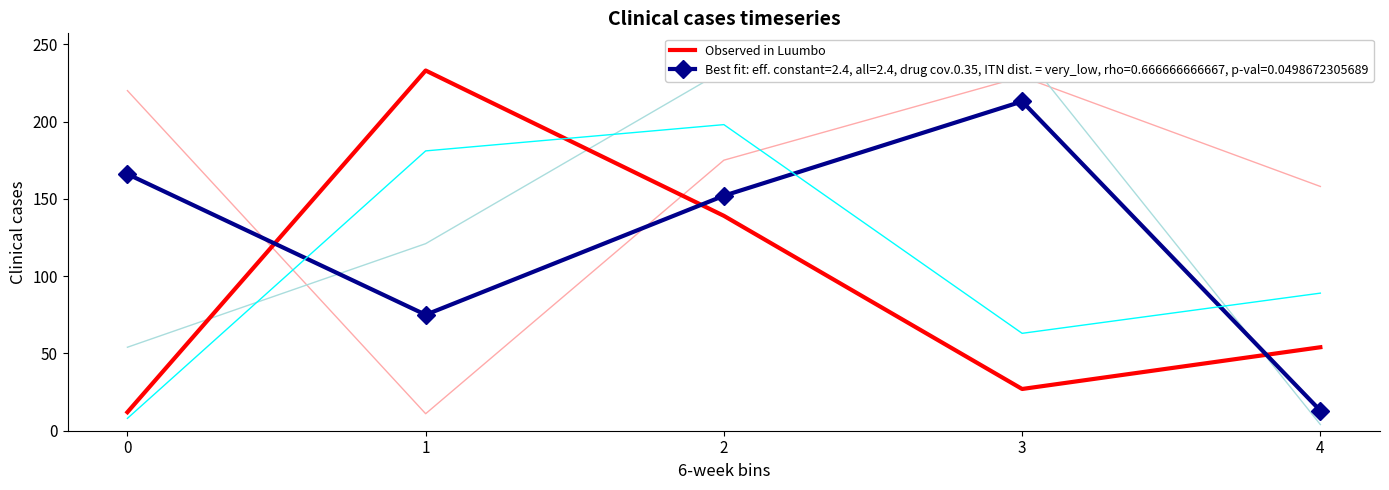

How many categories are shown in the chart?

5